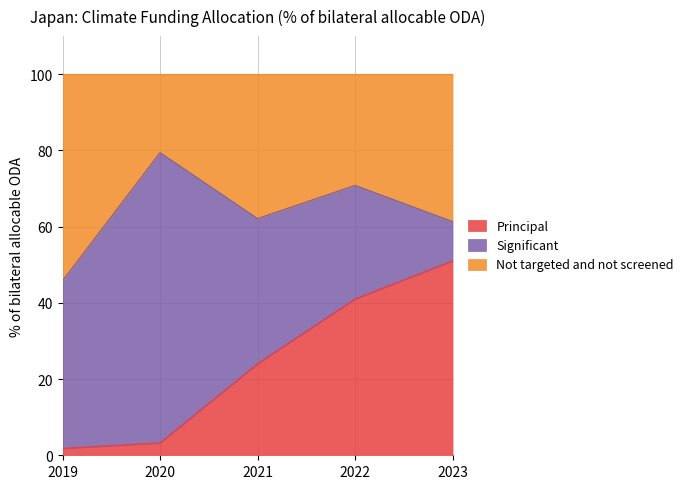

What is the total value across all series at 2020?

100.0